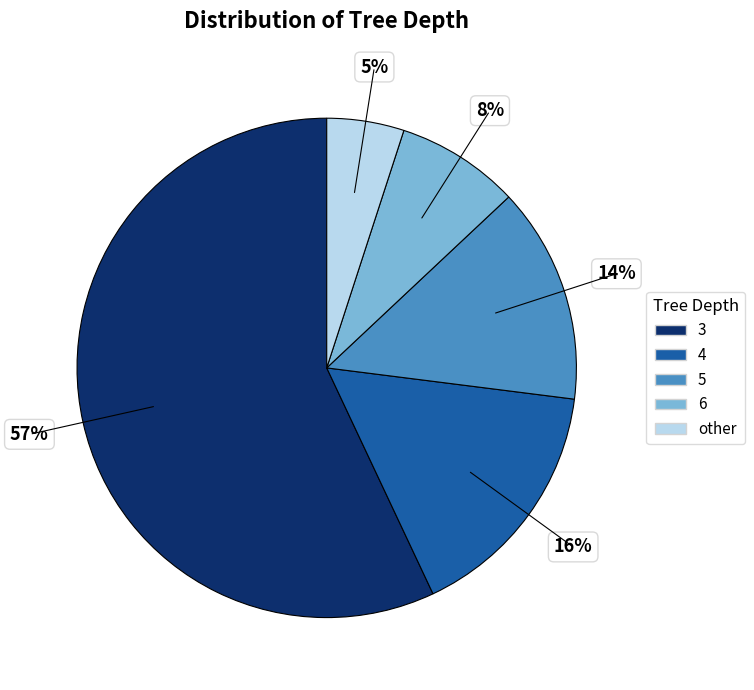

Combined, do 4 and other account for over 50%?

No